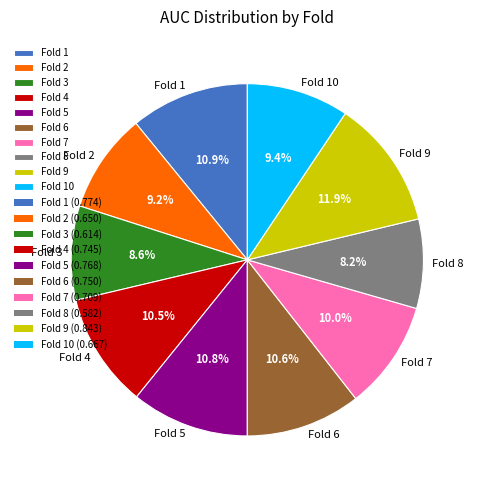

To the nearest percent, what is the difference between the largest and smallest slice percentages?

4%